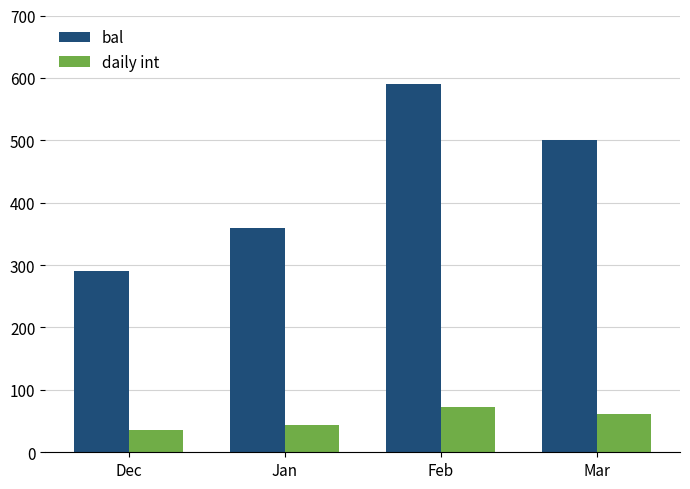

How many values in the bal series are below 500?

2